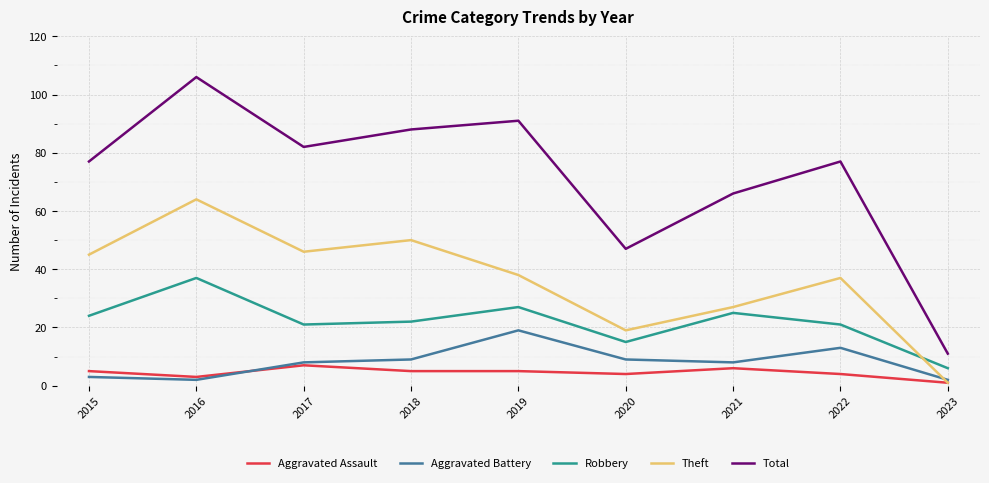

True or false: Theft and Robbery intersect in this chart.

True